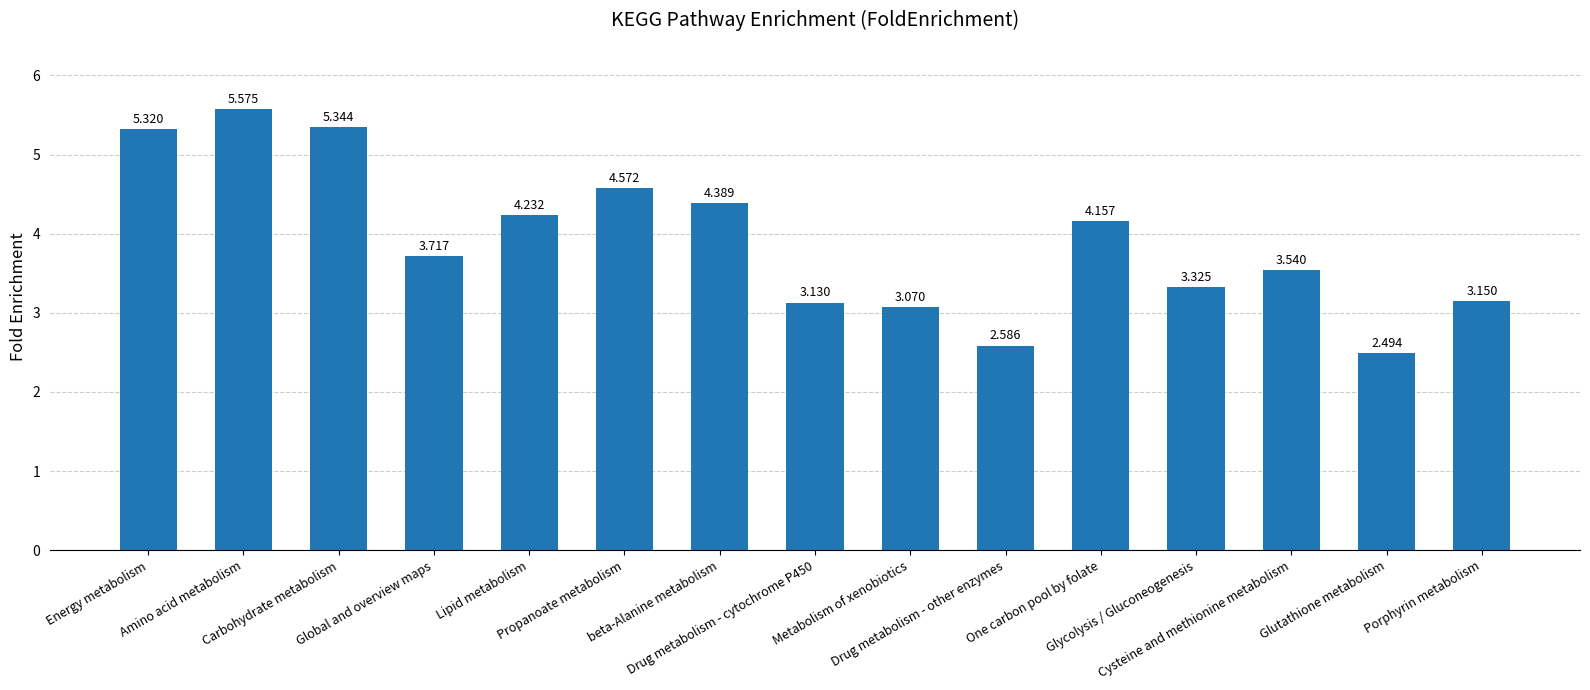

Which has a higher value, Glycolysis / Gluconeogenesis or Glutathione metabolism?

Glycolysis / Gluconeogenesis